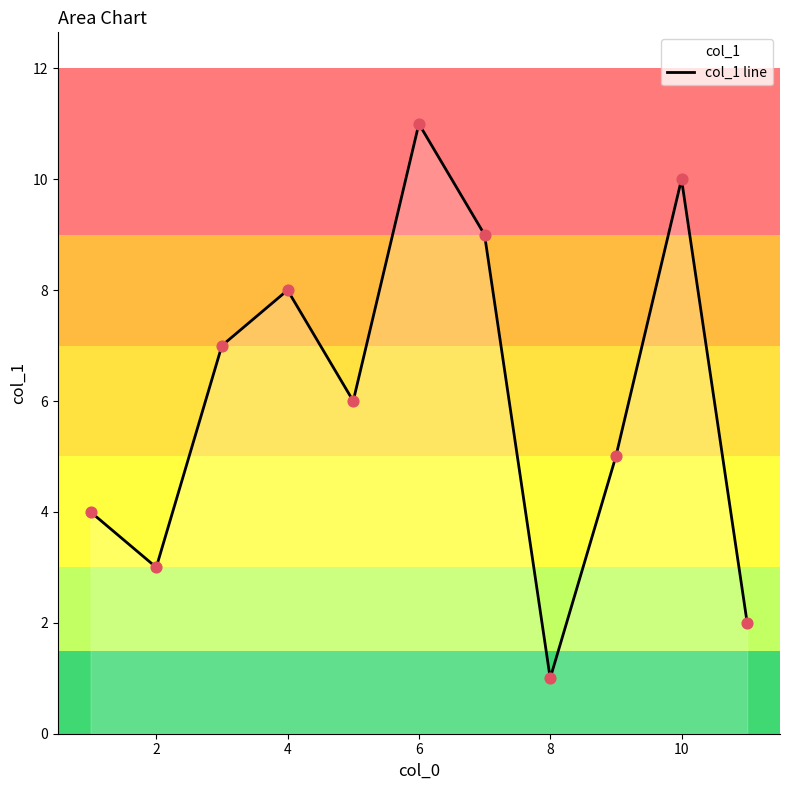

Approximately how many times larger is the value at 6 compared to 4?

1.4